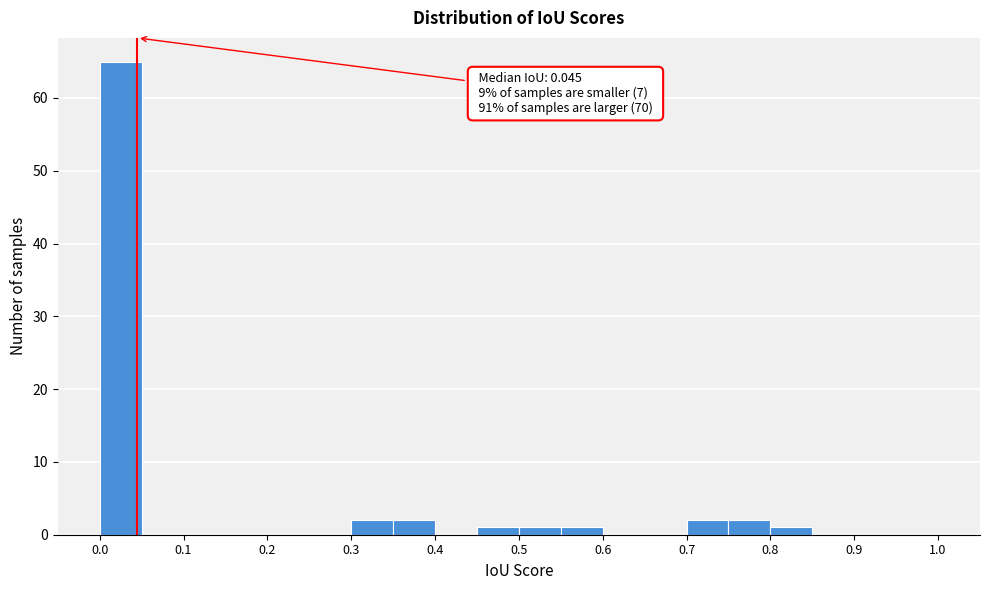

Over which range of the x-axis is the bar tallest?

0.00 to 0.05